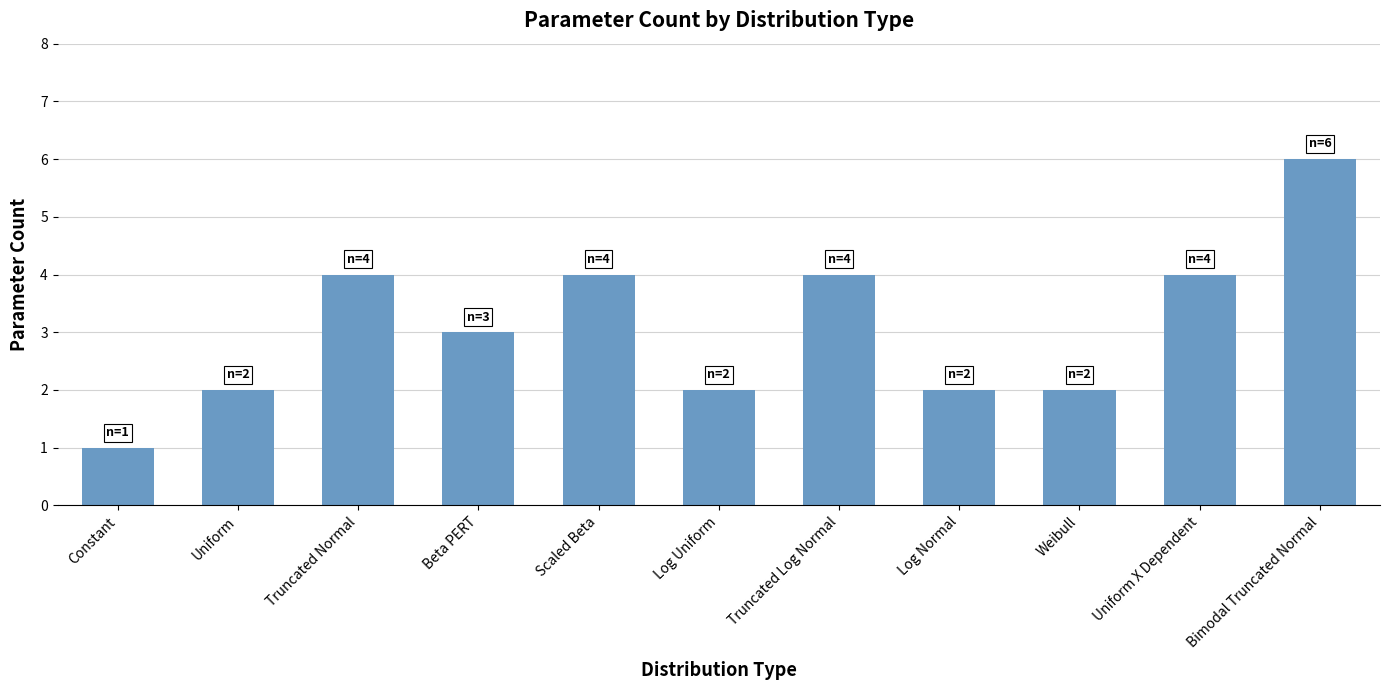

True or false: the data shows 3 at Beta PERT.

True